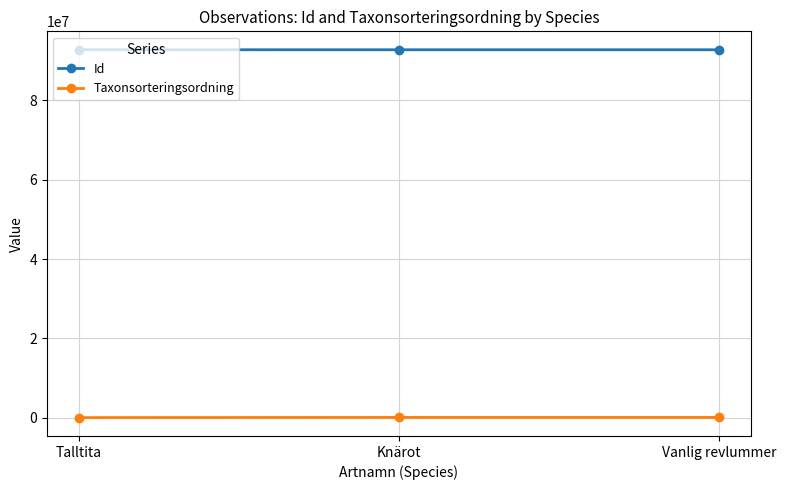

The Id series shows 92783980 at Vanlig revlummer. True or false?

True